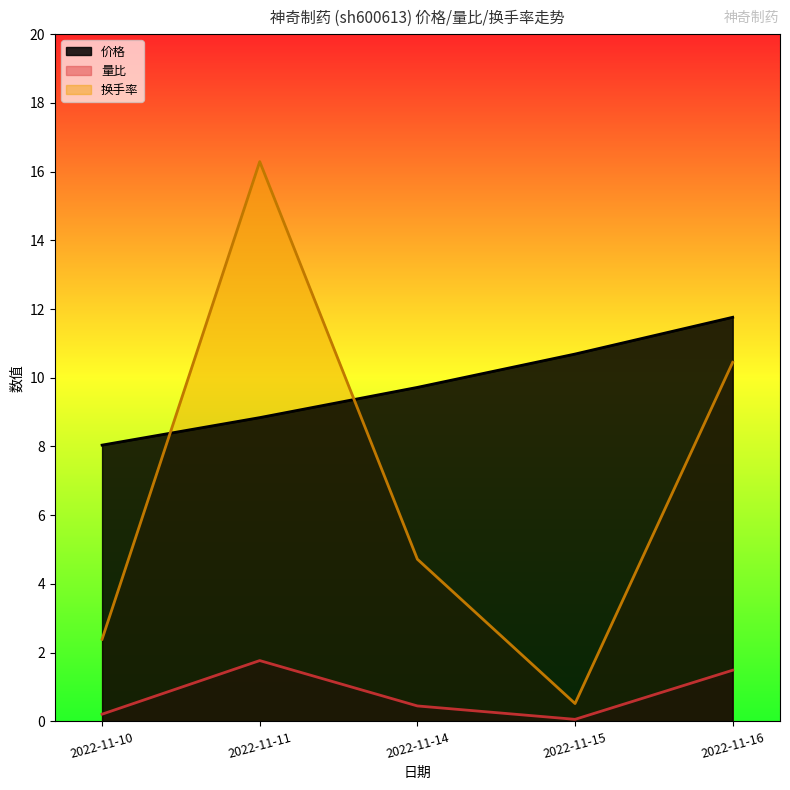

What is the average value of the 换手率 series?

6.9